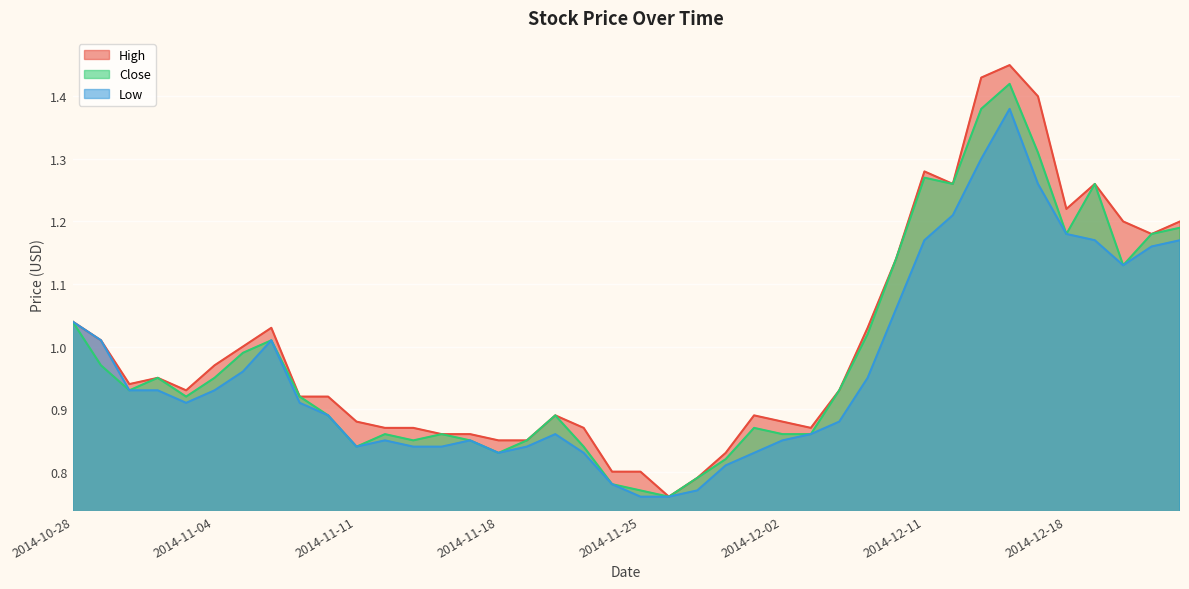

Where is High nearest to the value 1?

2014-11-05